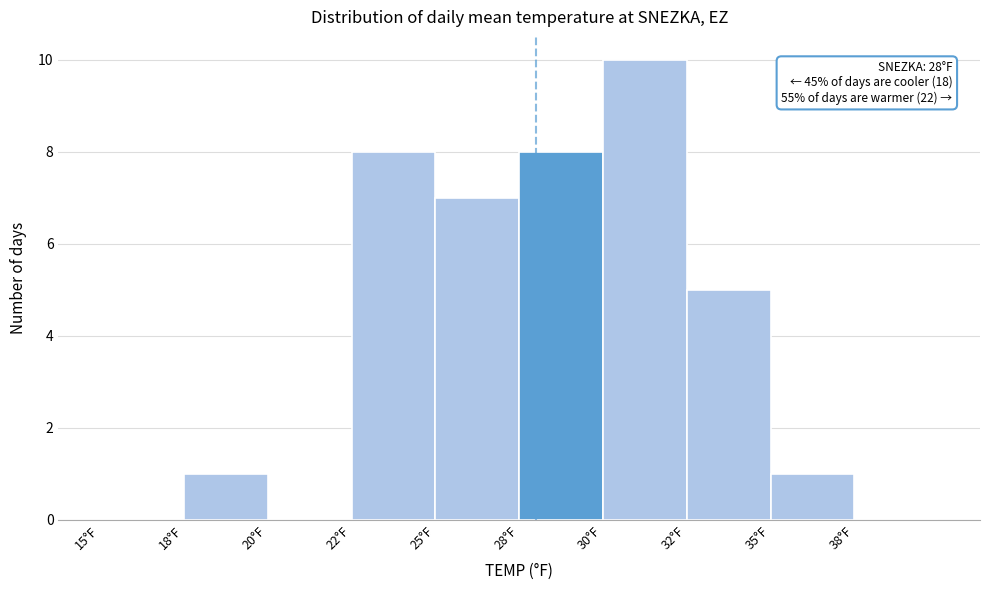

Reading left to right, list all the values displayed in this chart.

15°F=0	18°F=1	20°F=0	22°F=8	25°F=7	28°F=8	30°F=10	32°F=5	35°F=1	38°F=0